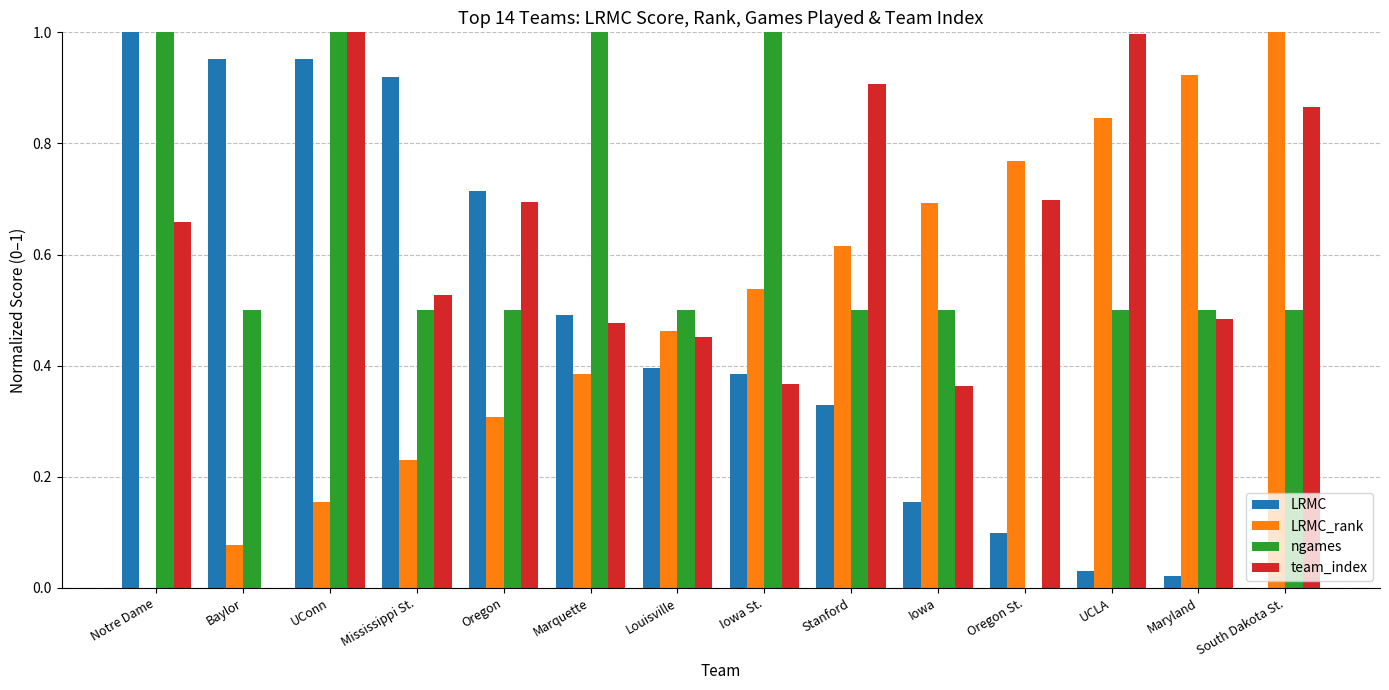

What is the total value across all series at Oregon St.?

1.6